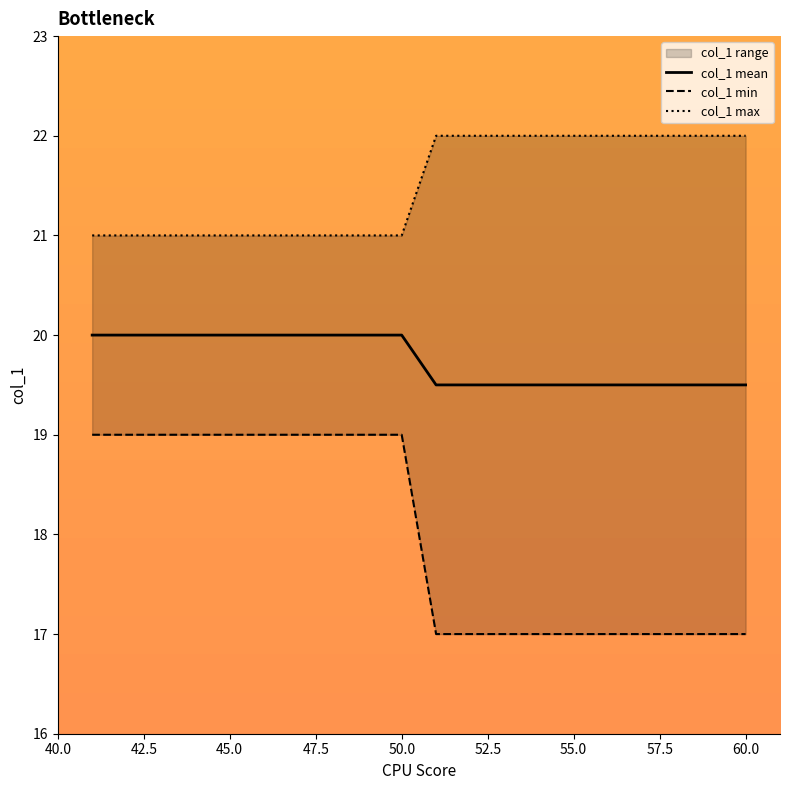

How many categories are shown in the chart?

20